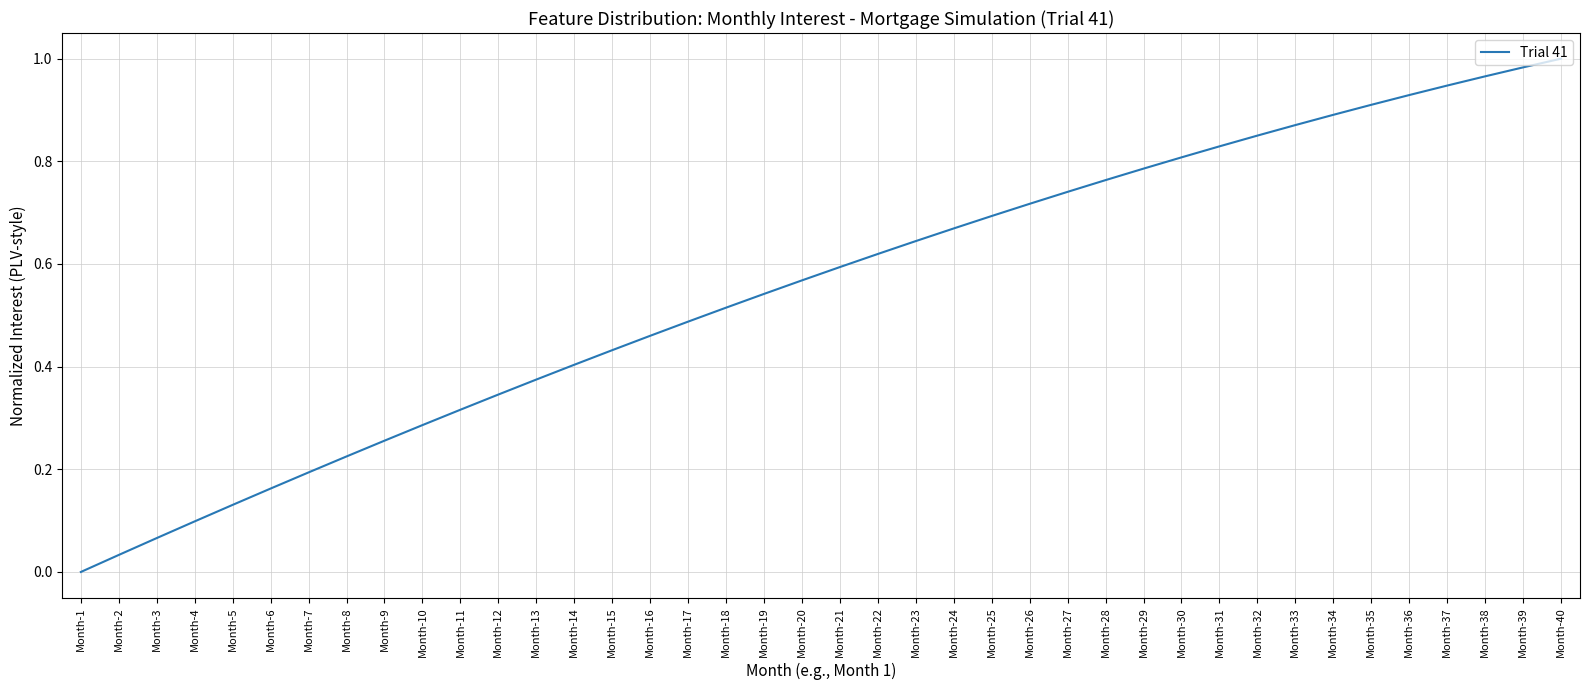

At which category does the chart reach its peak across all series?

Month-40